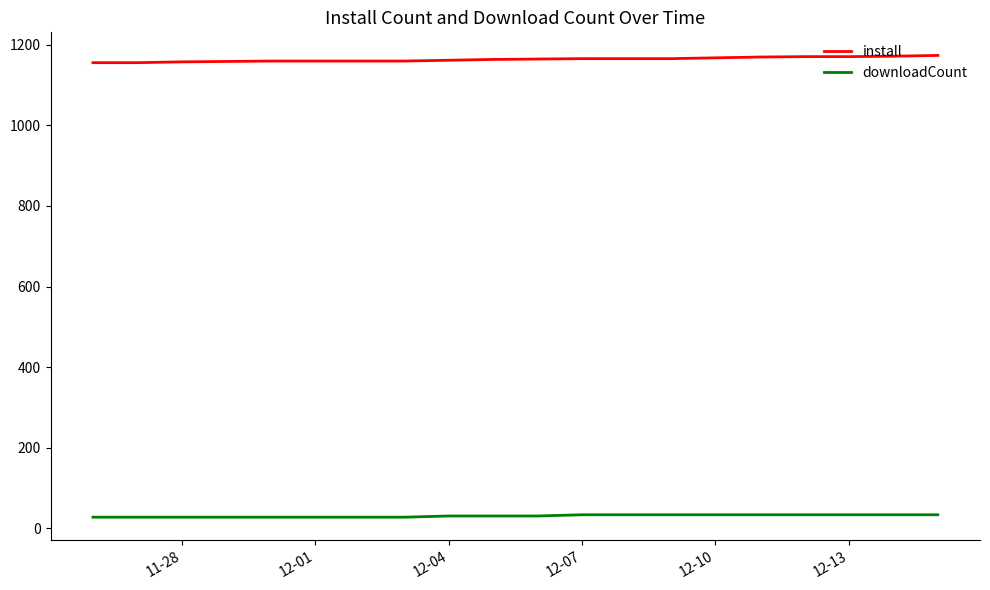

Which series has the largest total across all categories?

install